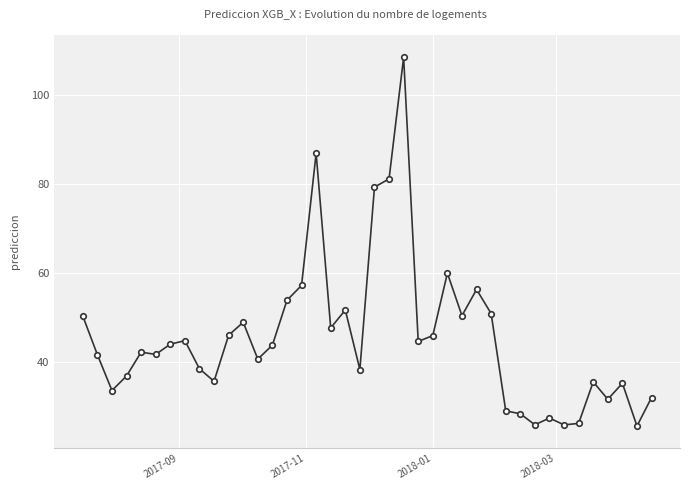

What is the maximum value shown in the chart?

108.5